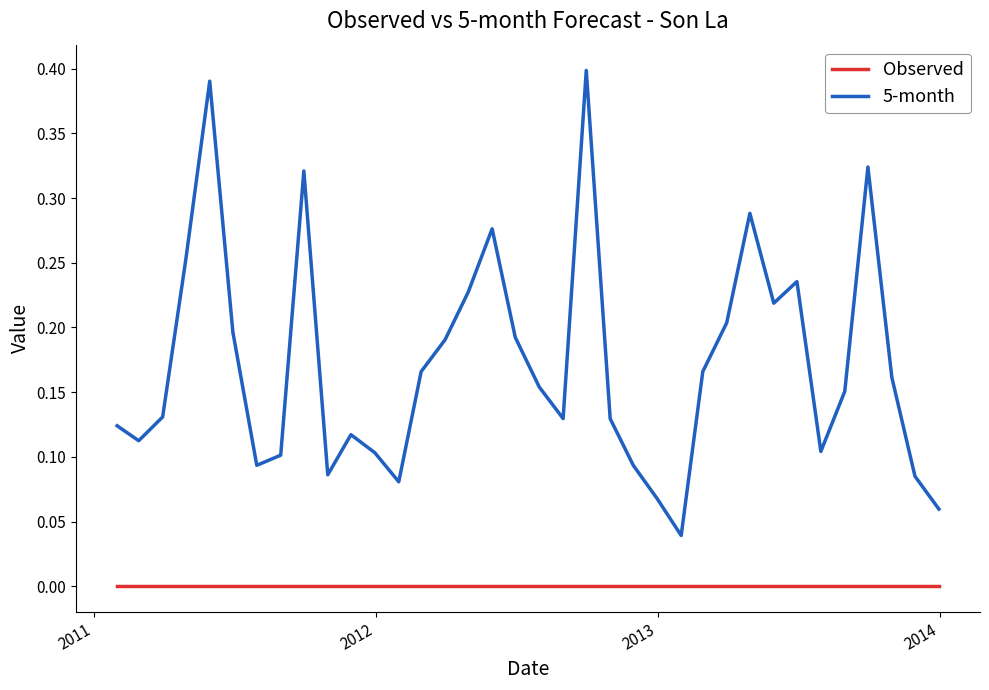

Which series has the largest total across all categories?

5-month